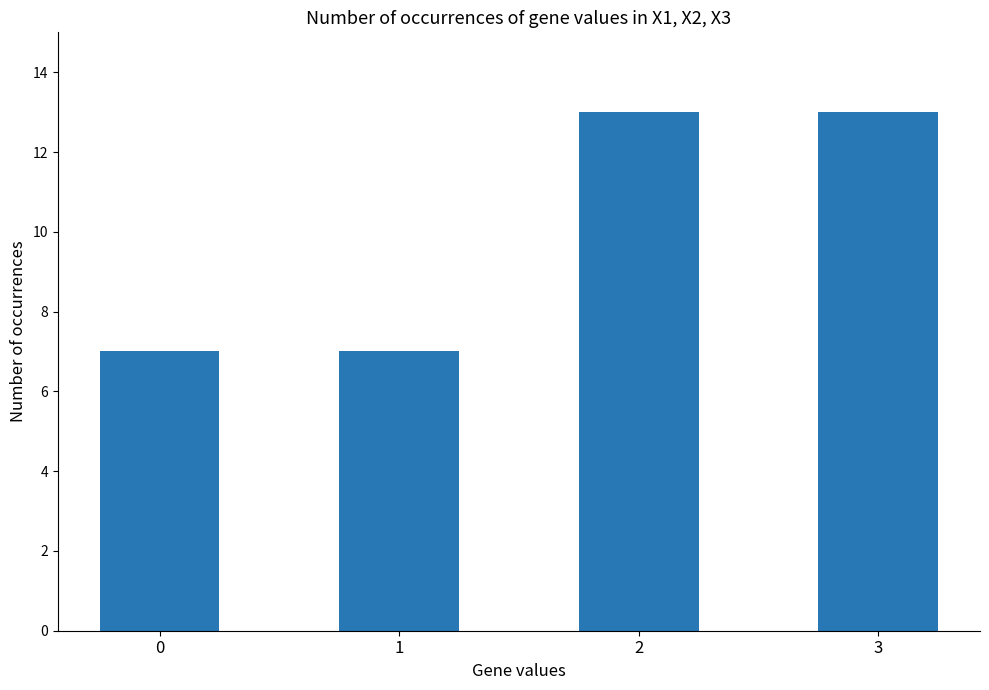

How many data points are less than 13?

2